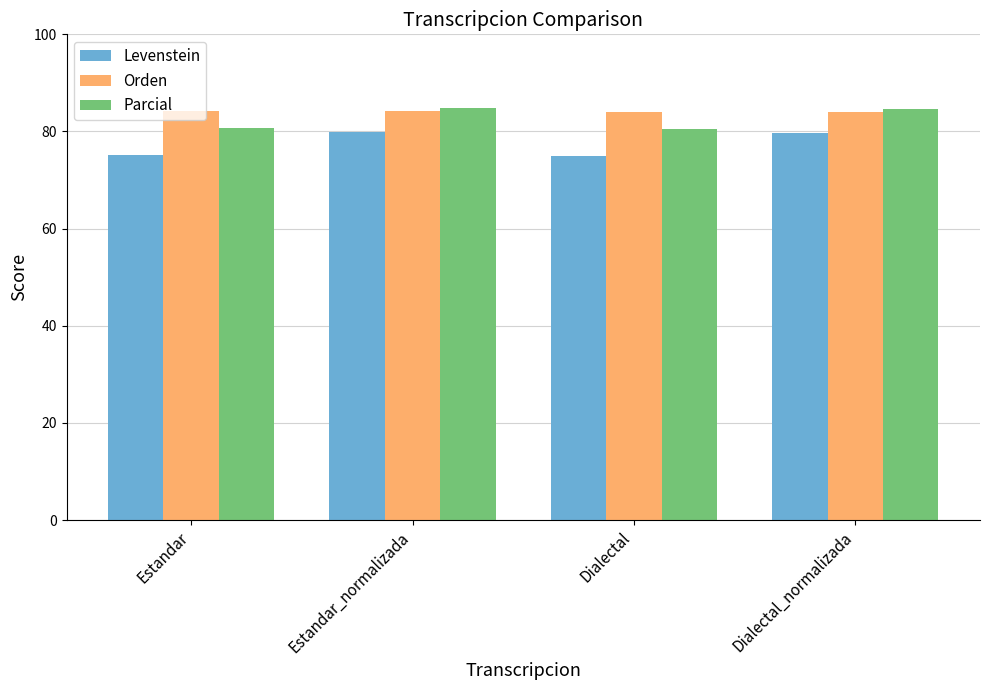

What is the spread (max minus min) of values at Dialectal?

9.2